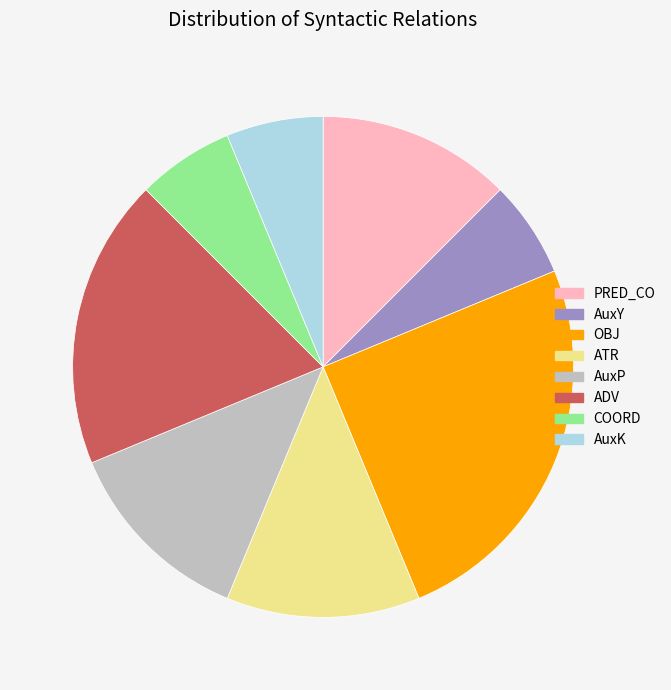

Does AuxP account for over 50% of the chart?

No